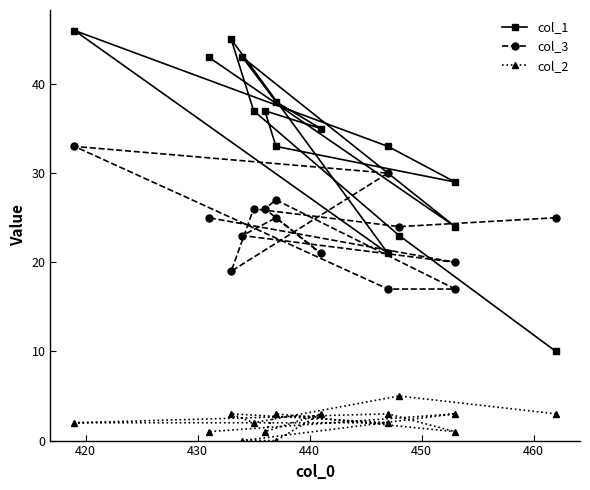

How many lines are shown in the chart?

3